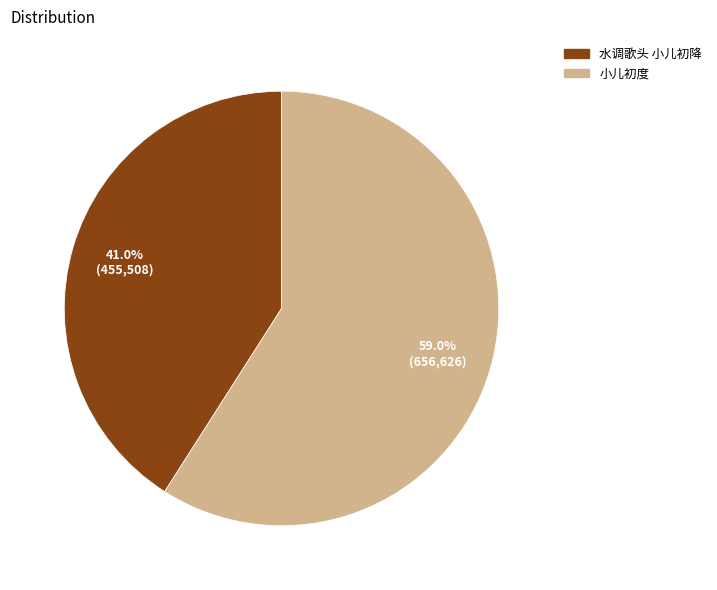

What is the total percentage of 水调歌头 小儿初降 and 小儿初度?

100.0%